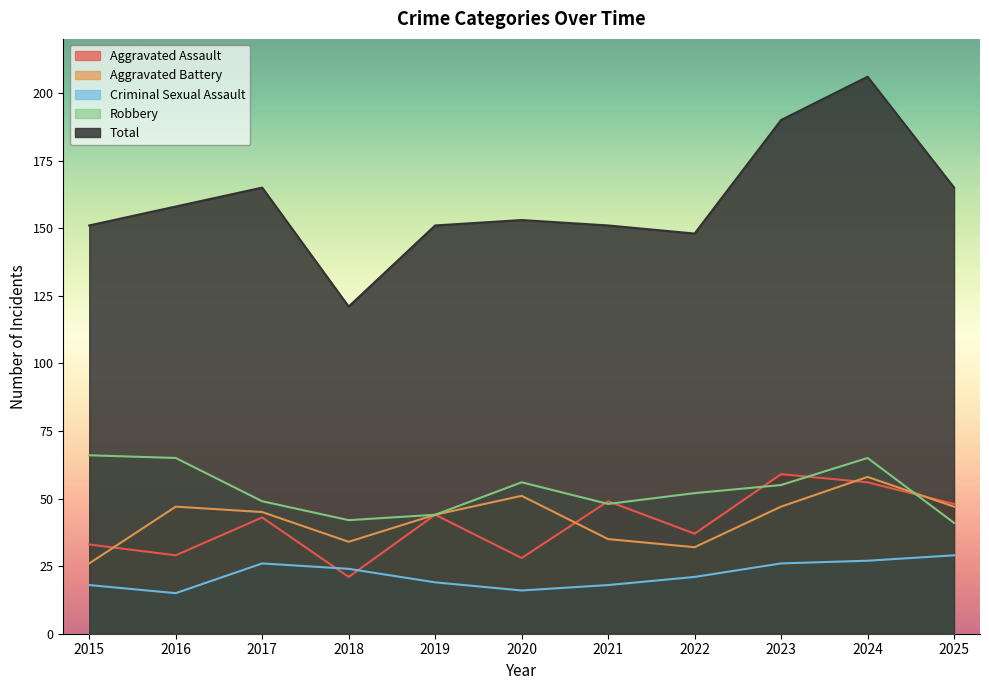

Where do Criminal Sexual Assault and Aggravated Assault first cross each other?

2017 and 2018